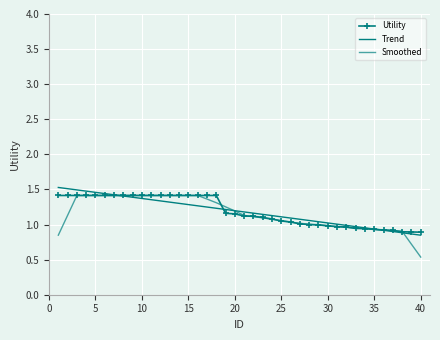

True or false: the data shows 1.8 at 29.

False